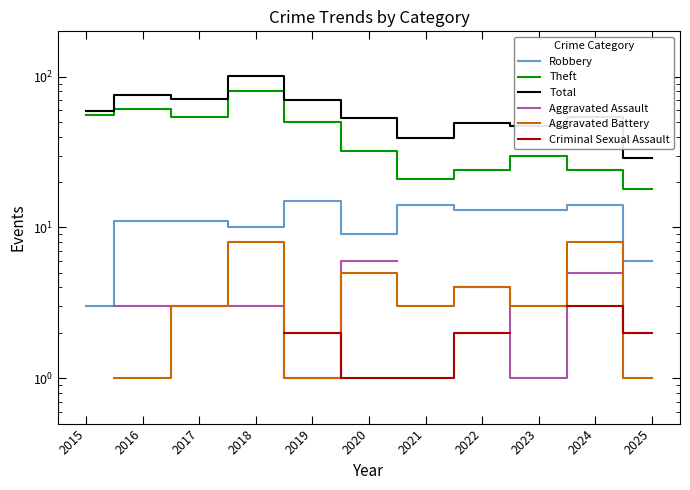

True or false: Aggravated Battery has more than 2 points higher than both neighbors.

True